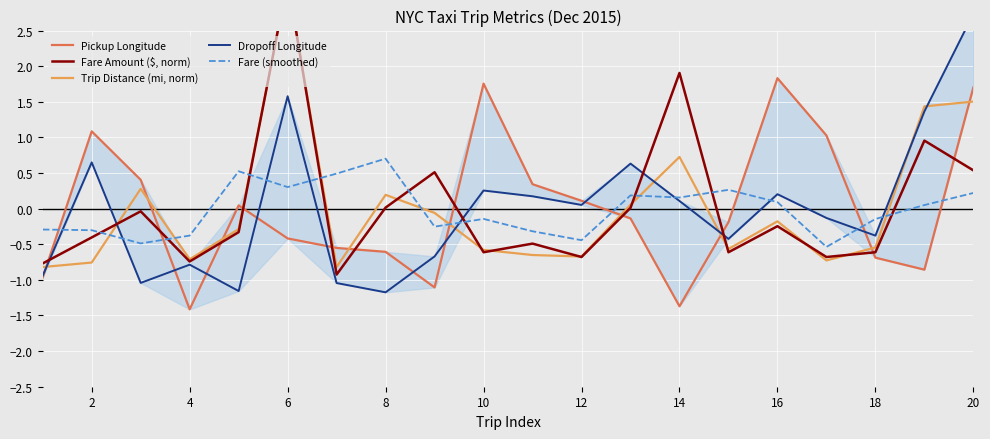

True or false: Fare (smoothed) has a value of 0.2 at 20.

True